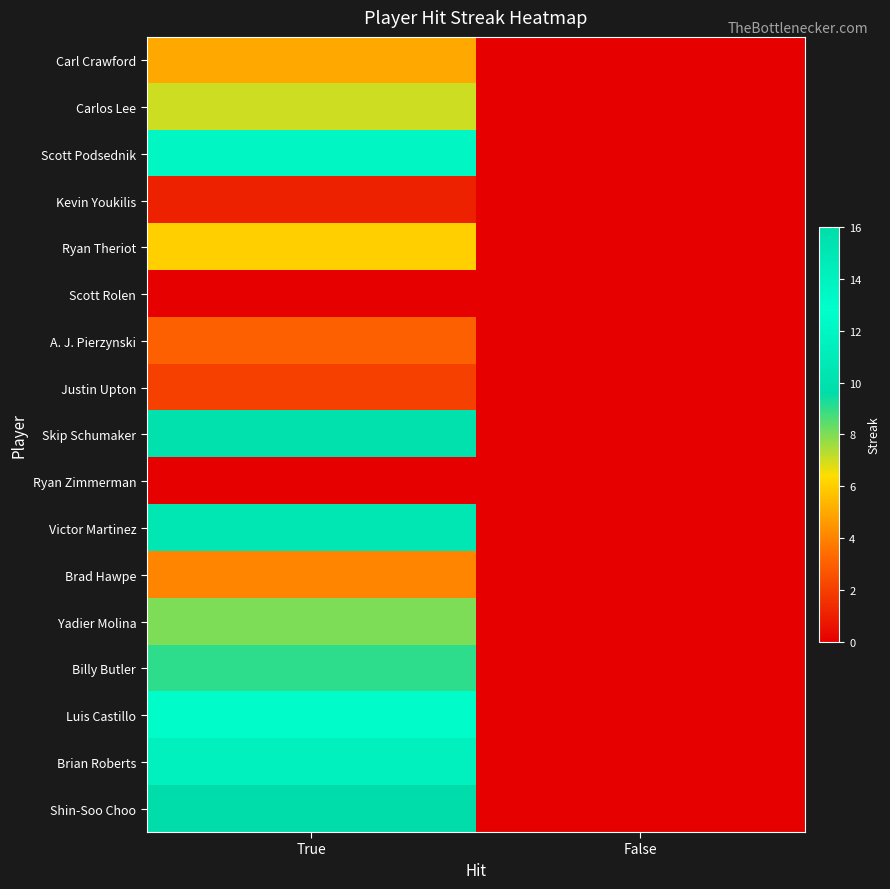

Reading left to right, what are all the values shown in this chart?

Carl Crawford: True=5	False=0
Carlos Lee: True=7	False=0
Scott Podsednik: True=12	False=0
Kevin Youkilis: True=1	False=0
Ryan Theriot: True=6	False=0
Scott Rolen: True=0	False=0
A. J. Pierzynski: True=3	False=0
Justin Upton: True=2	False=0
Skip Schumaker: True=10	False=0
Ryan Zimmerman: True=0	False=0
Victor Martinez: True=15	False=0
Brad Hawpe: True=4	False=0
Yadier Molina: True=8	False=0
Billy Butler: True=9	False=0
Luis Castillo: True=13	False=0
Brian Roberts: True=14	False=0
Shin-Soo Choo: True=16	False=0